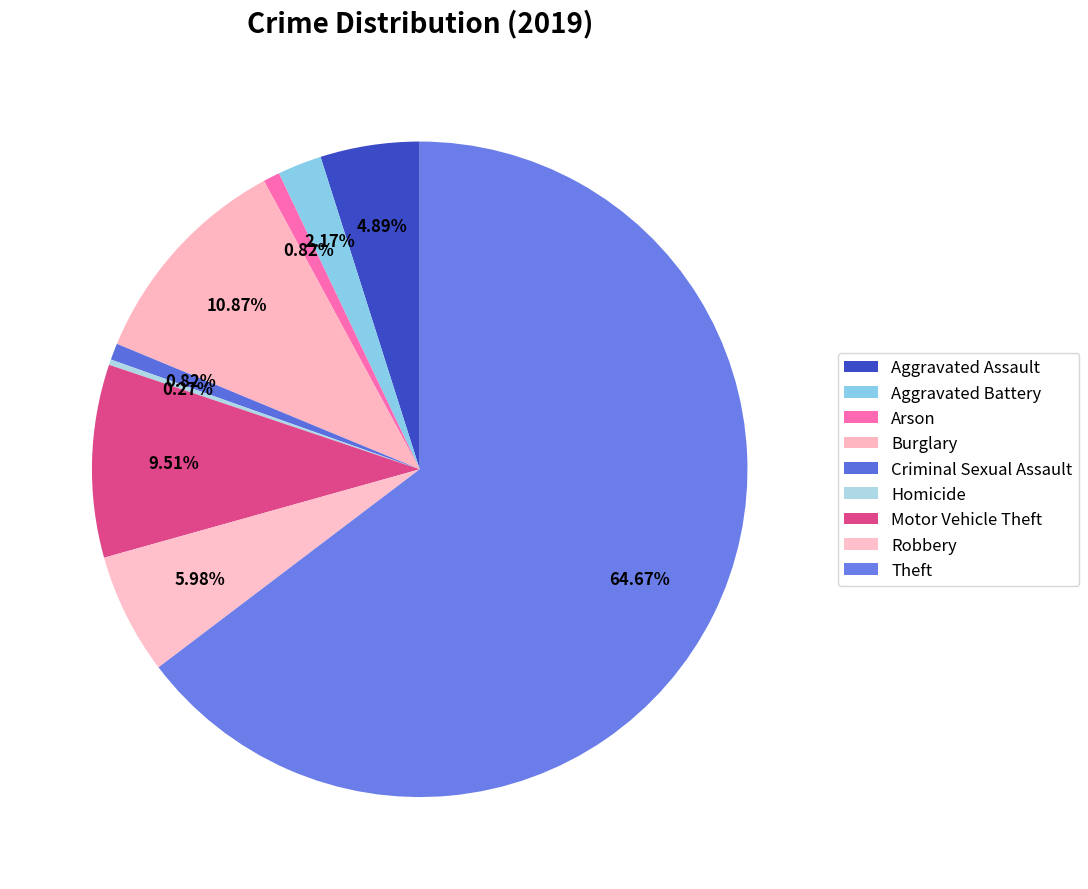

Rank the categories by value from lowest to highest.

Homicide, Arson, Criminal Sexual Assault, Aggravated Battery, Aggravated Assault, Robbery, Motor Vehicle Theft, Burglary, Theft